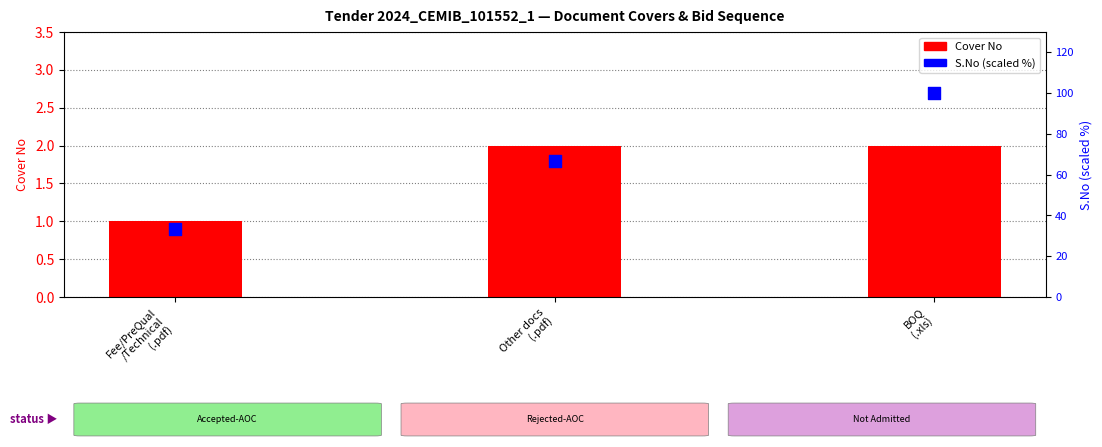

What are all the series names shown in the legend?

Cover No, S.No (scaled %)